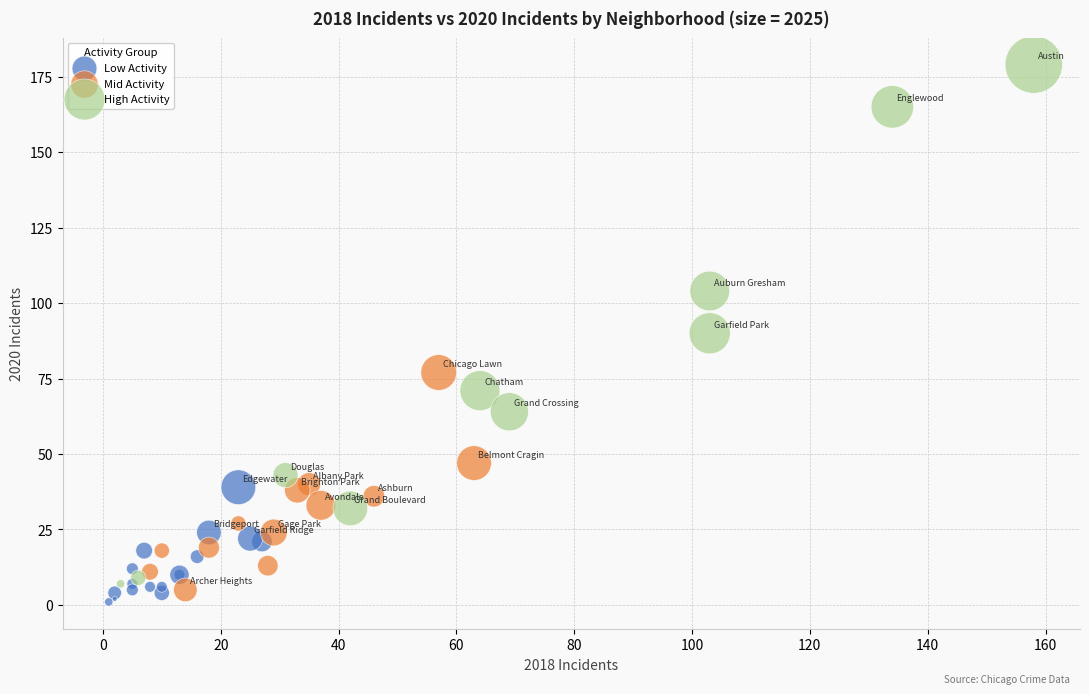

Which series contains the highest Y value?

High Activity